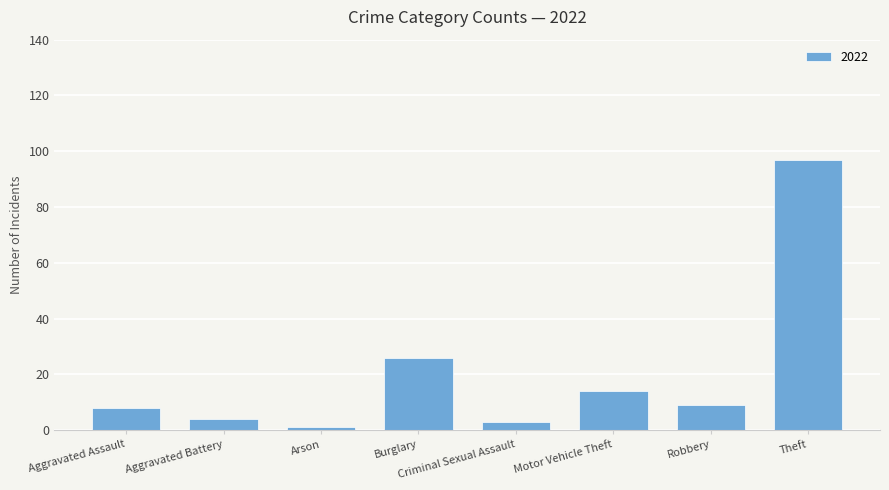

Count the number of categories in the chart.

8